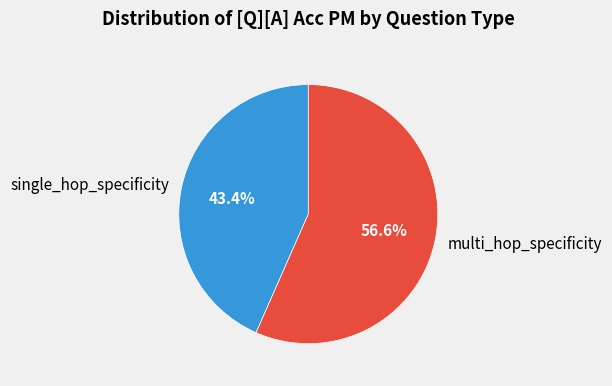

To the nearest percent, what is the average slice percentage?

50%